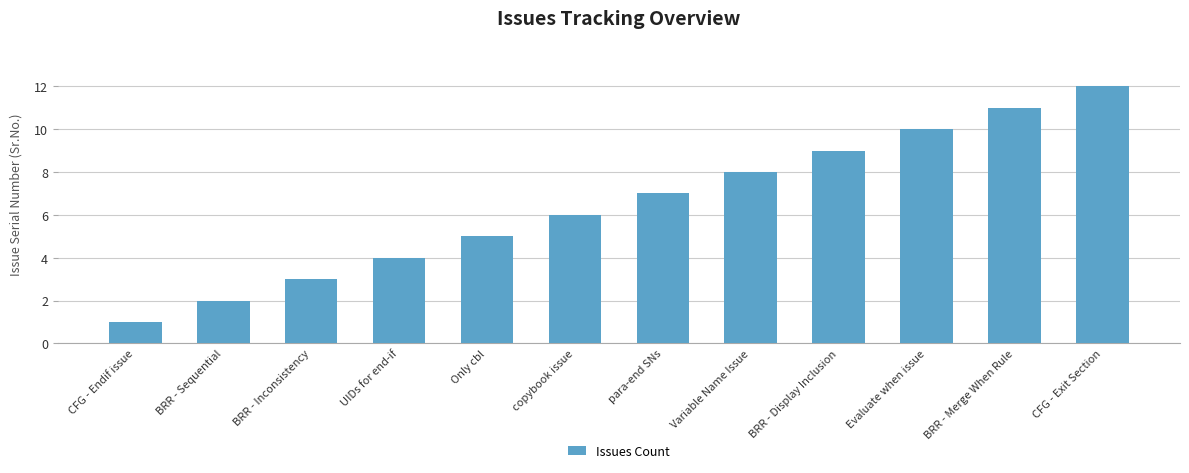

Count the number of data series in this chart.

1